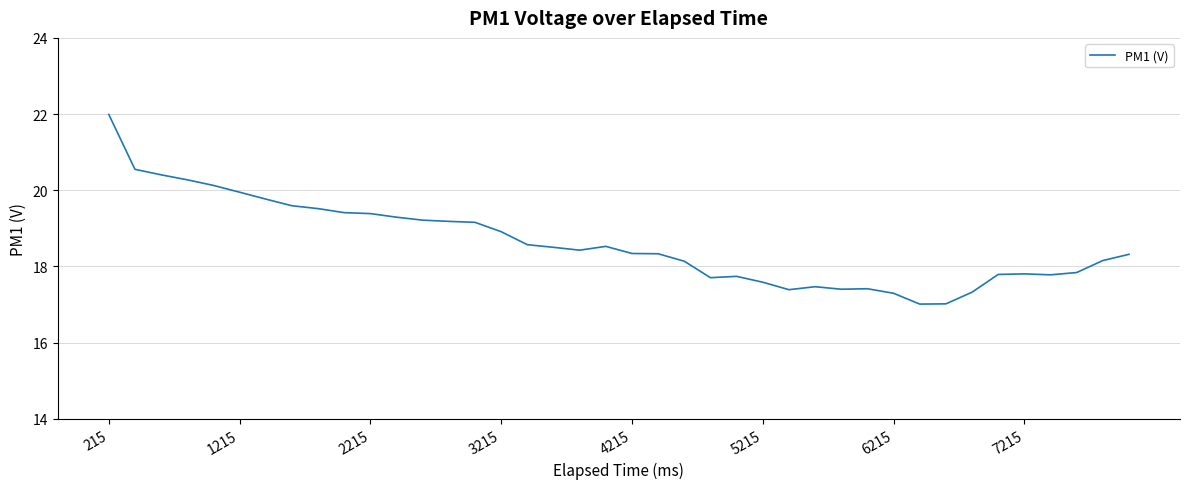

What is the smallest value displayed?

17.0